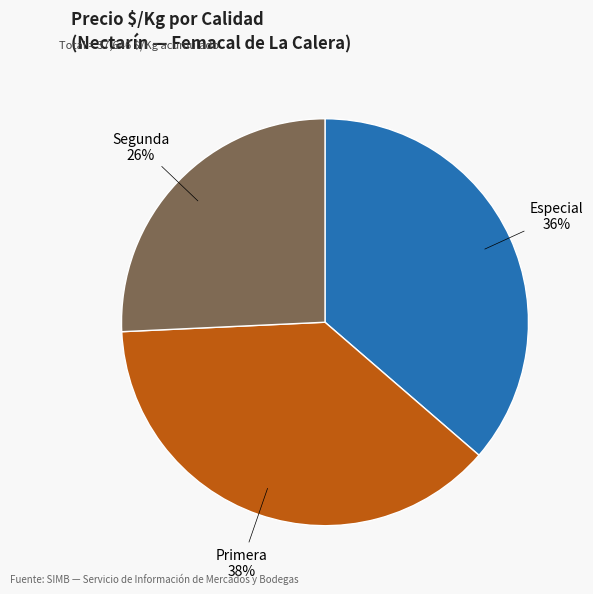

To the nearest percent, what is the difference between the largest and smallest slice percentages?

12%